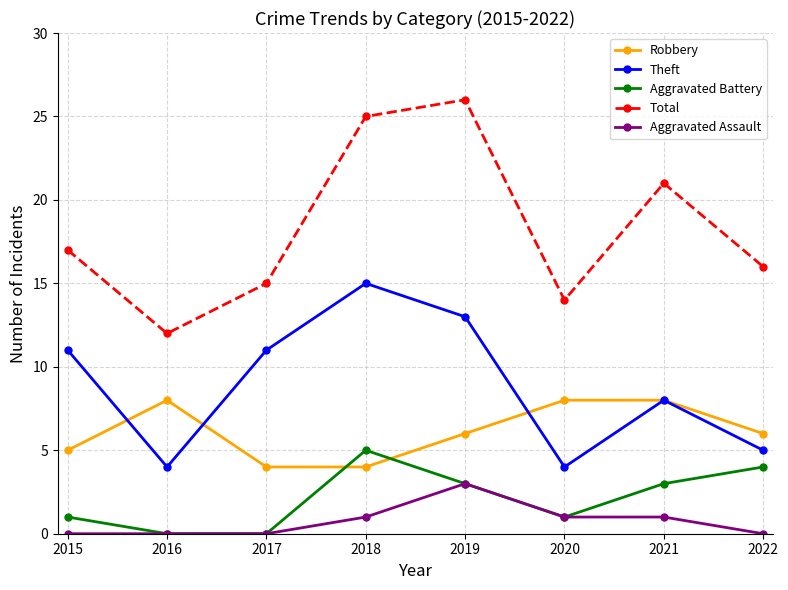

What is the approximate value of Aggravated Battery at 2022?

4